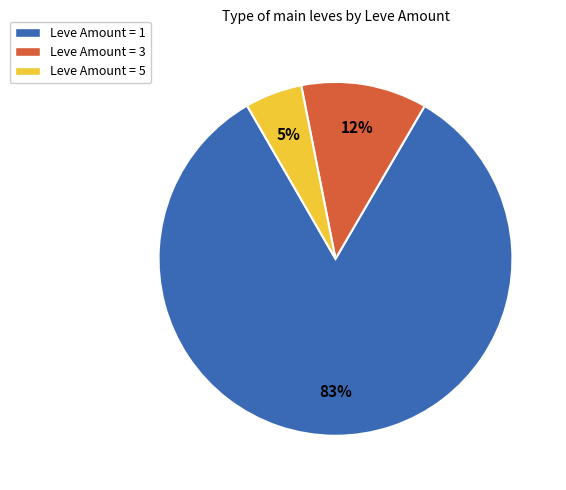

How many slices are in this pie chart?

3